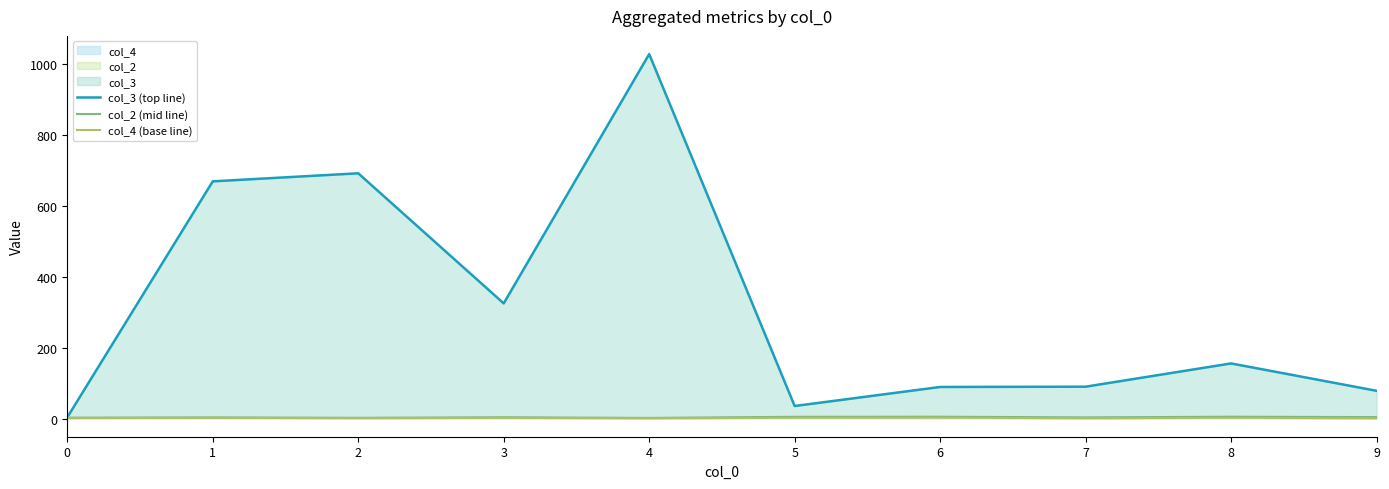

How many data points in col_3 (top line) are less than 155?

5